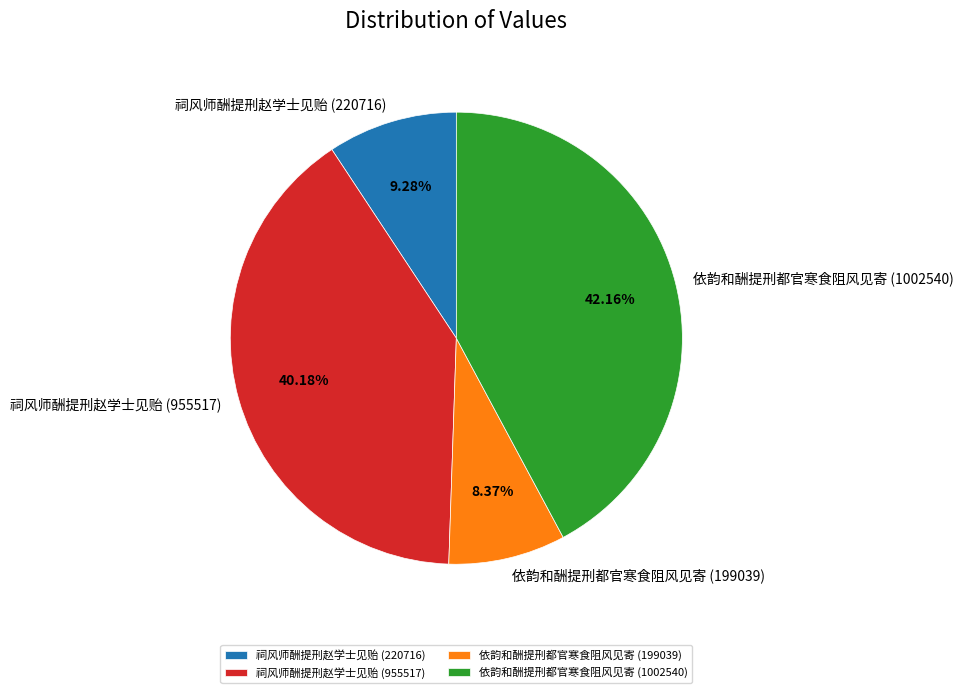

Which slice is the largest?

依韵和酬提刑都官寒食阻风见寄 (1002540)